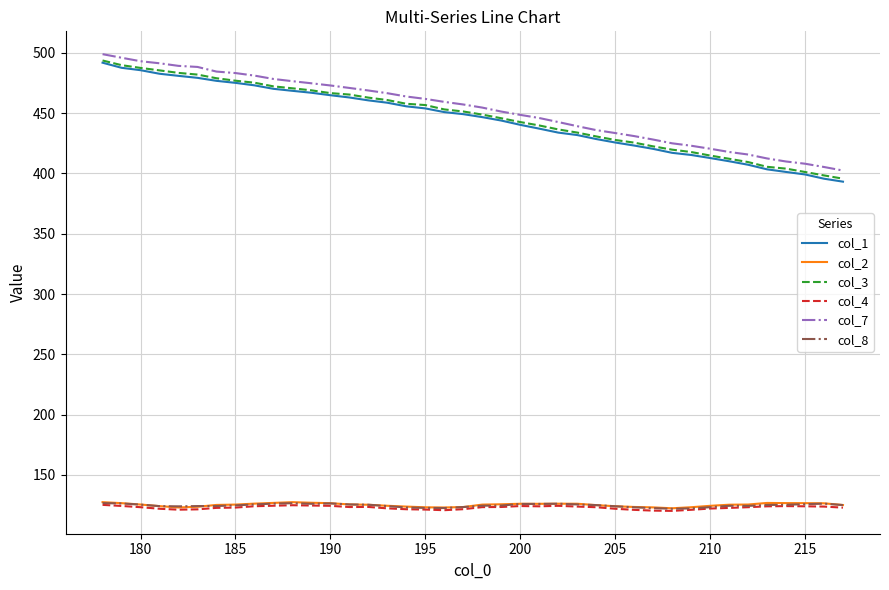

True or false: col_8 and col_7 cross at least once.

False